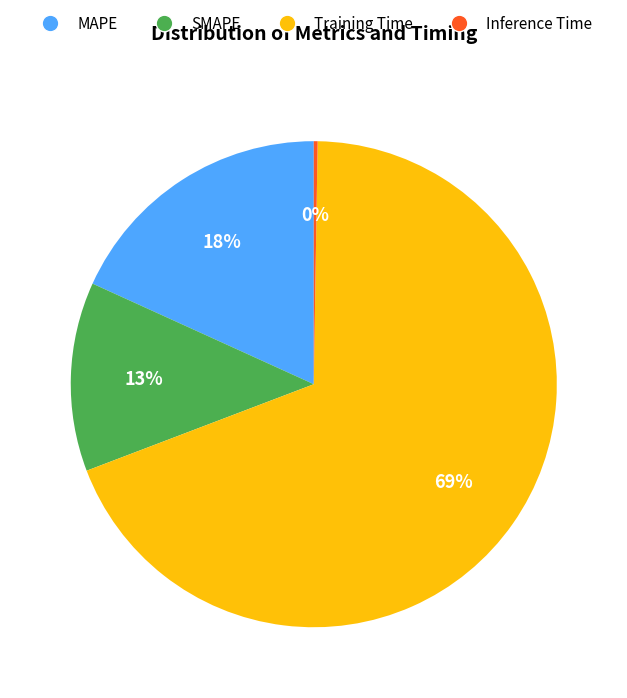

To the nearest percent, what percentage of the pie is MAPE?

18%